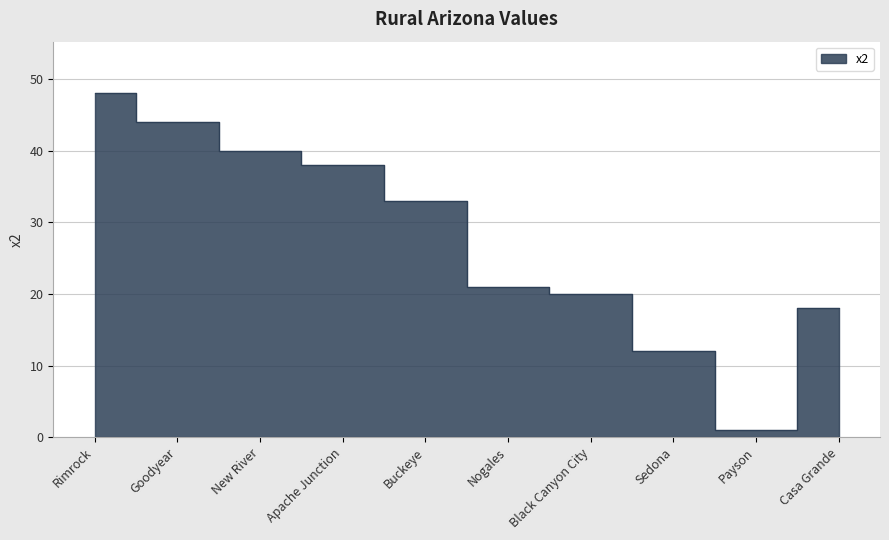

Rank the categories by value from lowest to highest.

Payson, Sedona, Casa Grande, Black Canyon City, Nogales, Buckeye, Apache Junction, New River, Goodyear, Rimrock